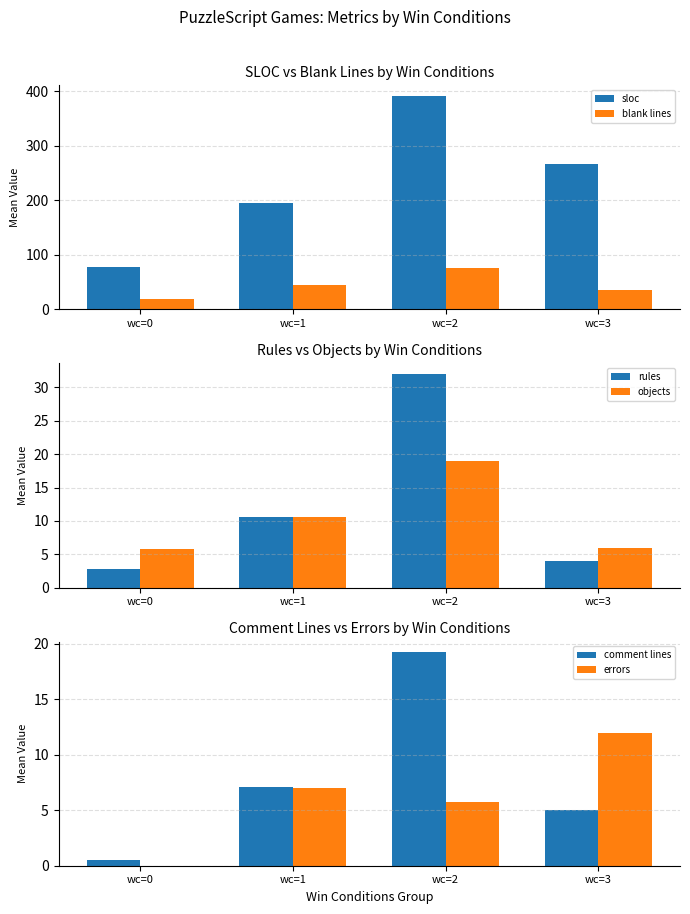

How many bars are there in total?

24